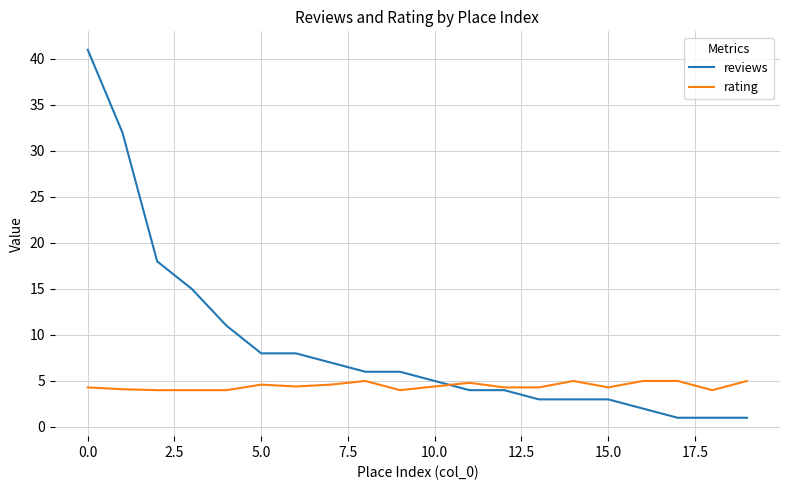

Does the chart display data point markers on the line(s)?

No